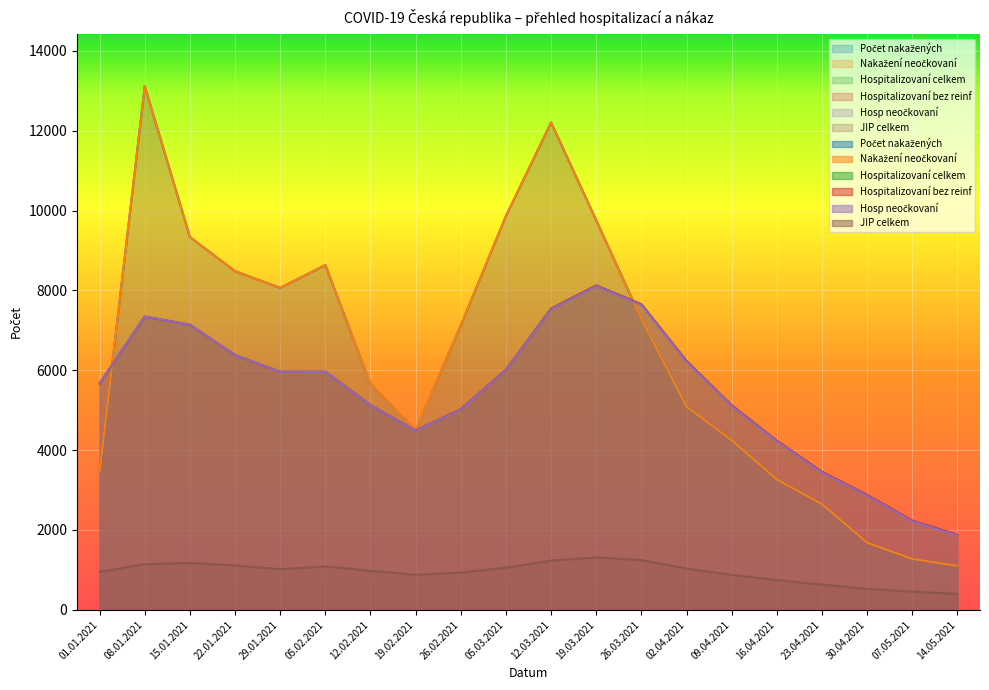

What is the total value across all series at 08.01.2021?

49401